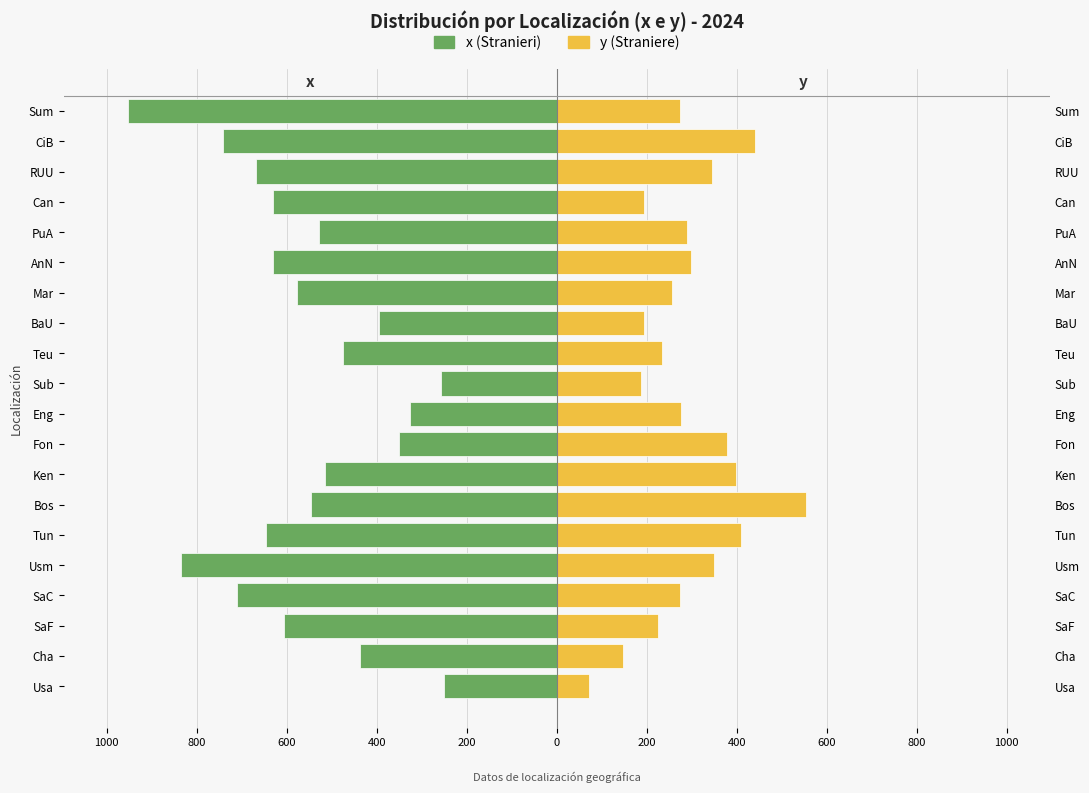

What is the difference between the x values at Cha and SaC?

272.0